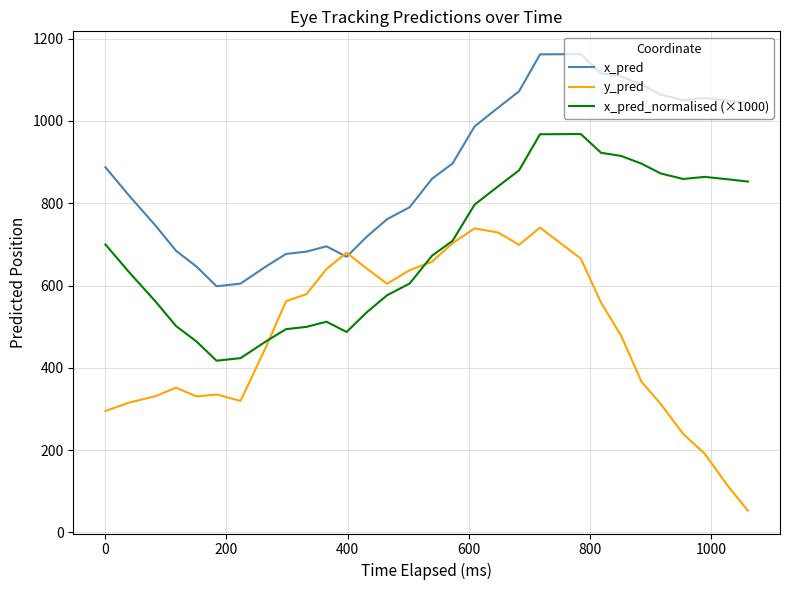

Which series has the widest spread of values?

y_pred